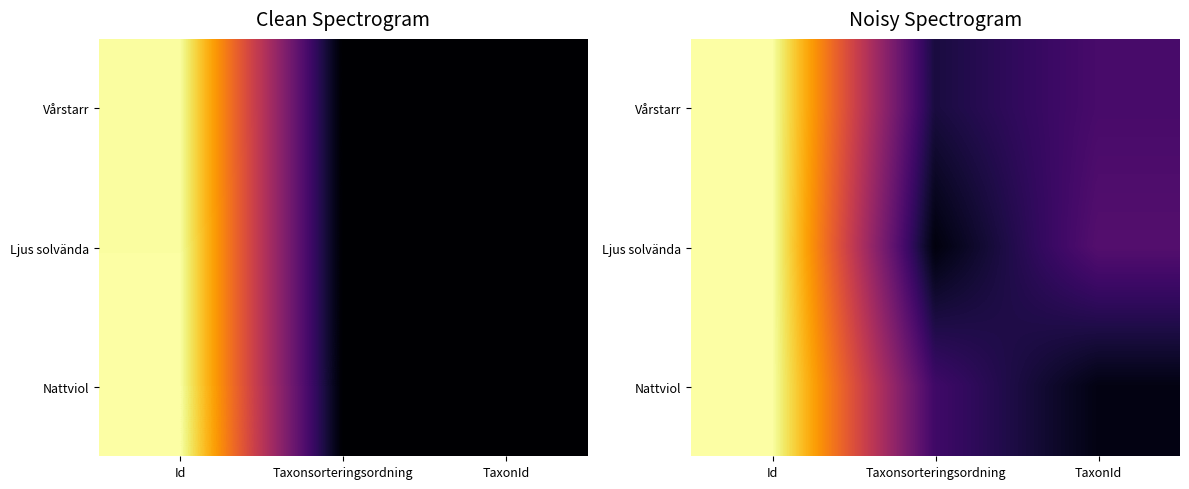

Is the value of Ljus solvända at Id greater than the value of Nattviol at TaxonId?

Yes